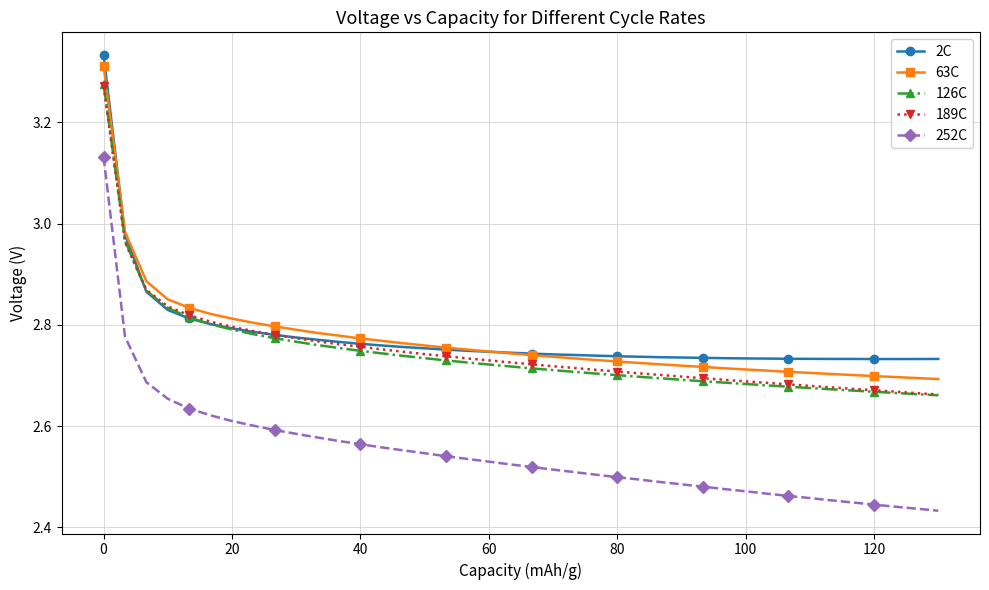

At how many categories does at least one series exceed 2?

40